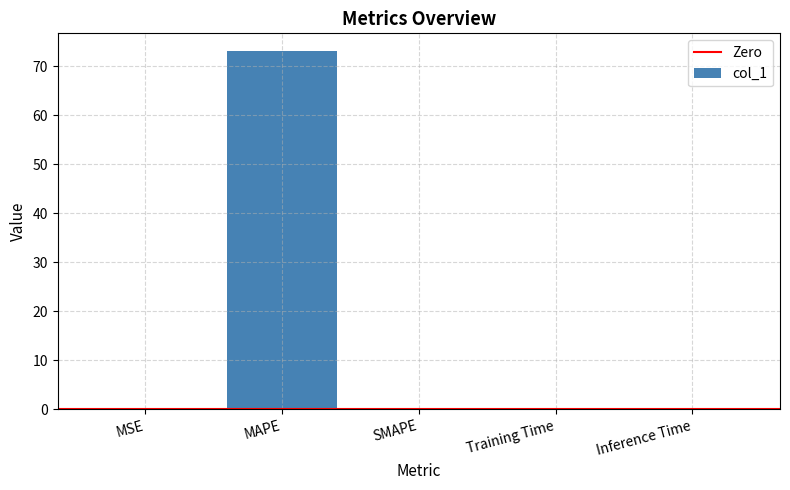

Is it true that the value at MAPE is 73.1?

True